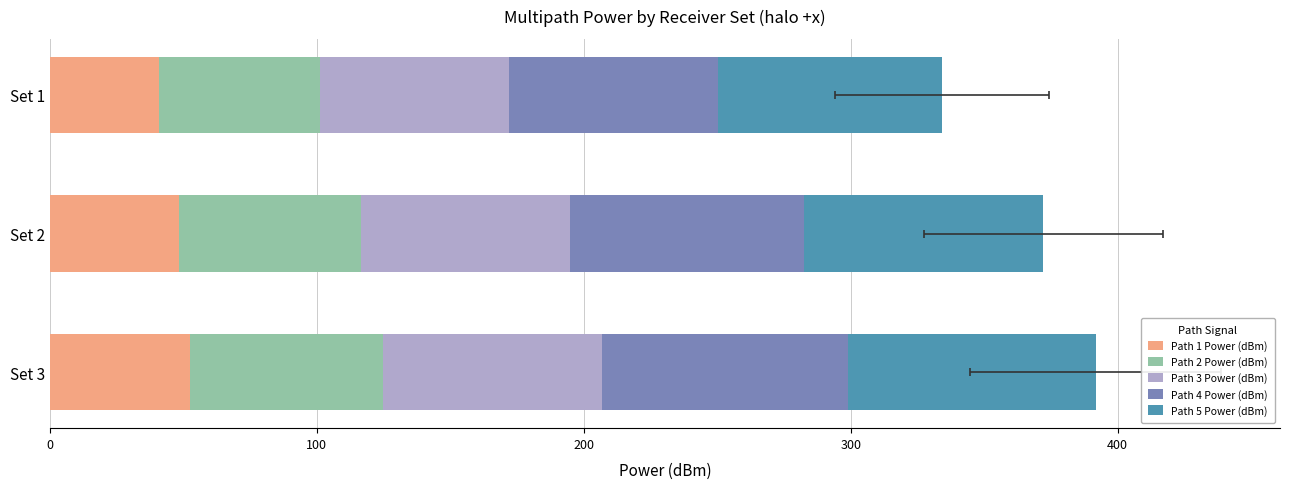

Which series has the largest range (max minus min)?

Path 4 Power (dBm)